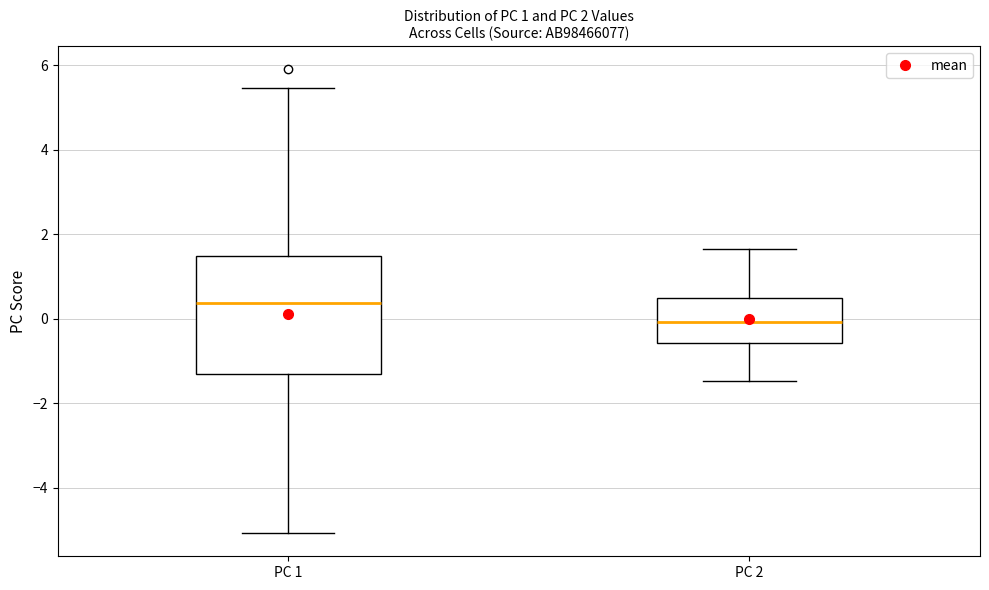

Which box has the lowest median line?

PC 2